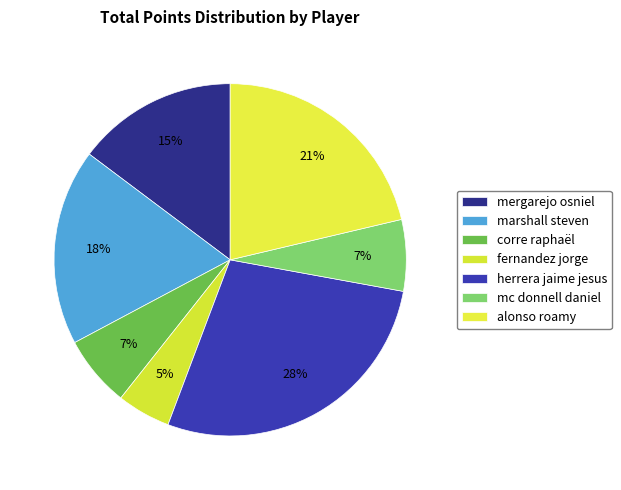

To the nearest percent, what percentage of the pie is marshall steven?

18%